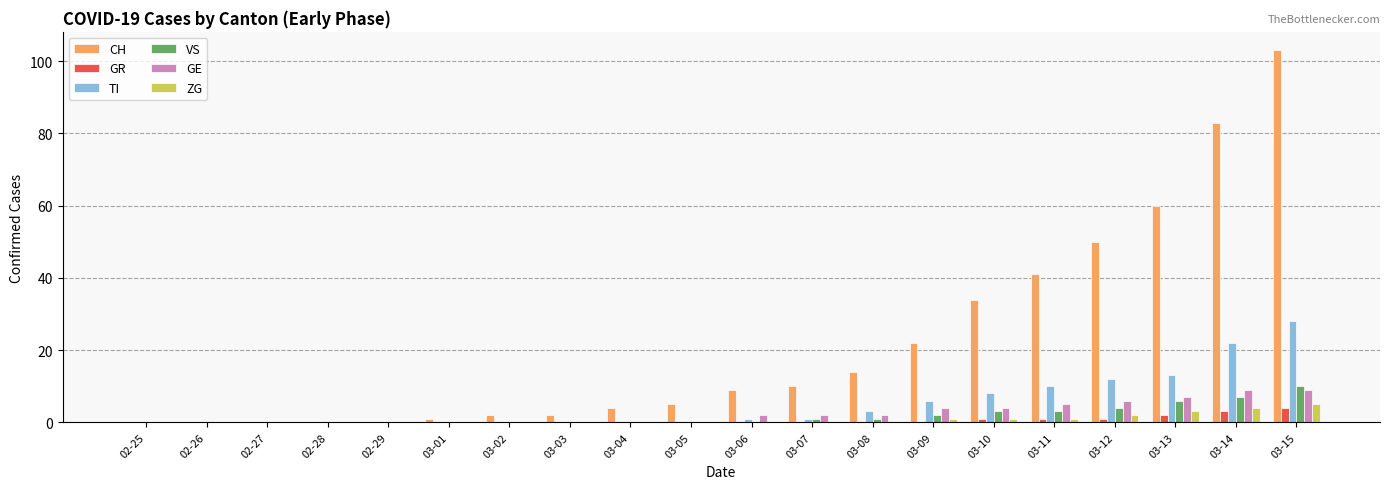

Read the VS value at 03-11.

3